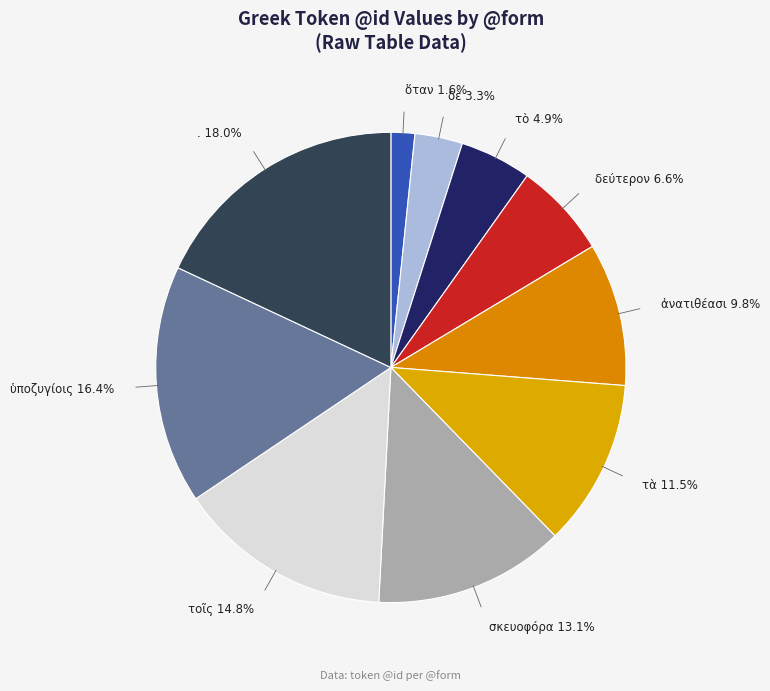

Which has a higher value, τὰ or ἀνατιθέασι?

τὰ